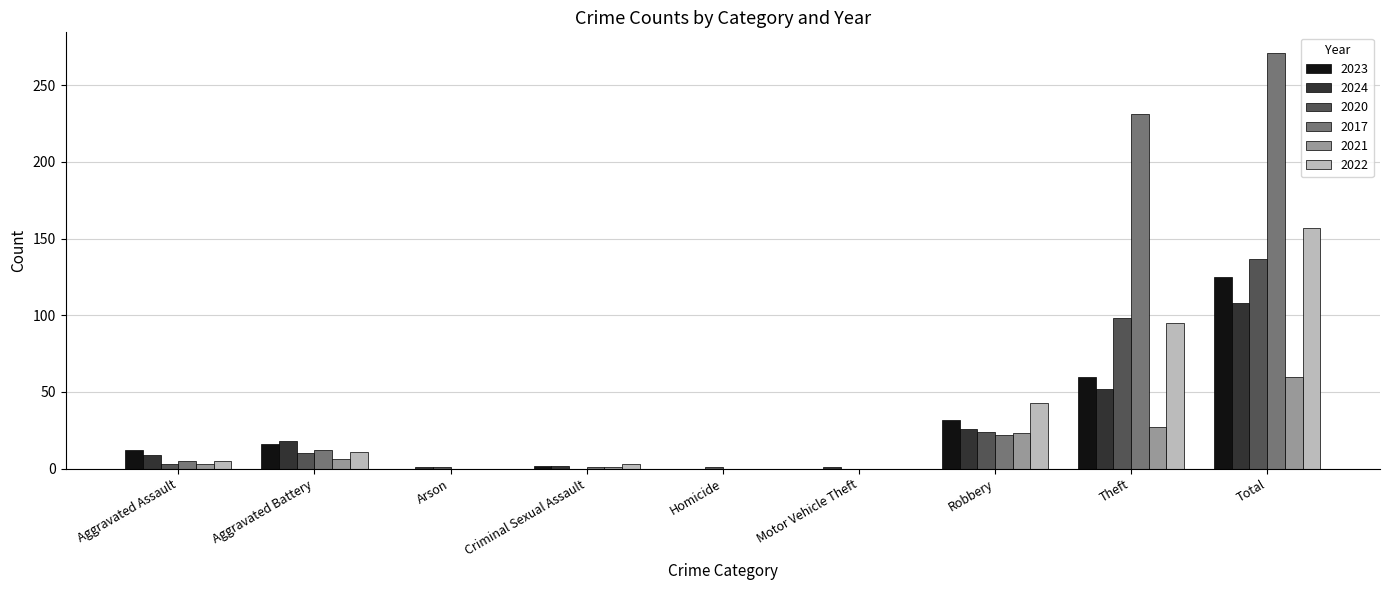

Which series has the largest total across all categories?

2017